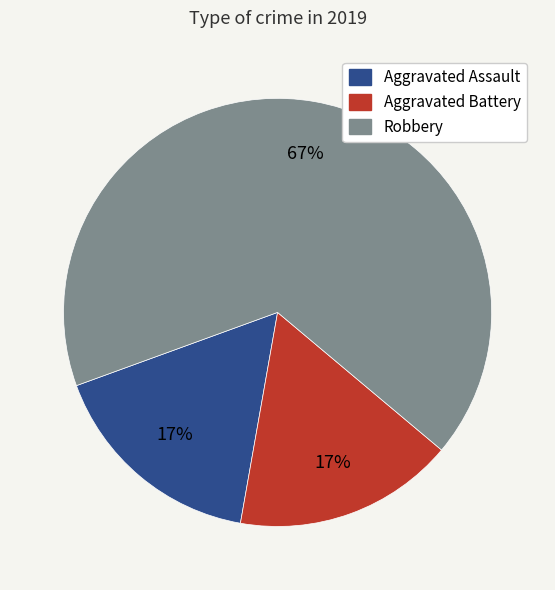

Which category has the biggest portion of the pie?

Robbery